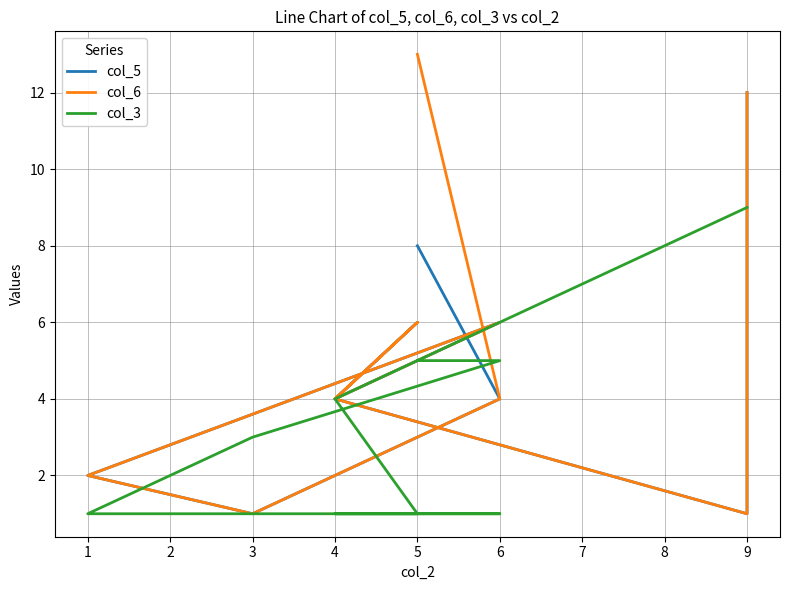

How many values in the col_6 series exceed 4?

4